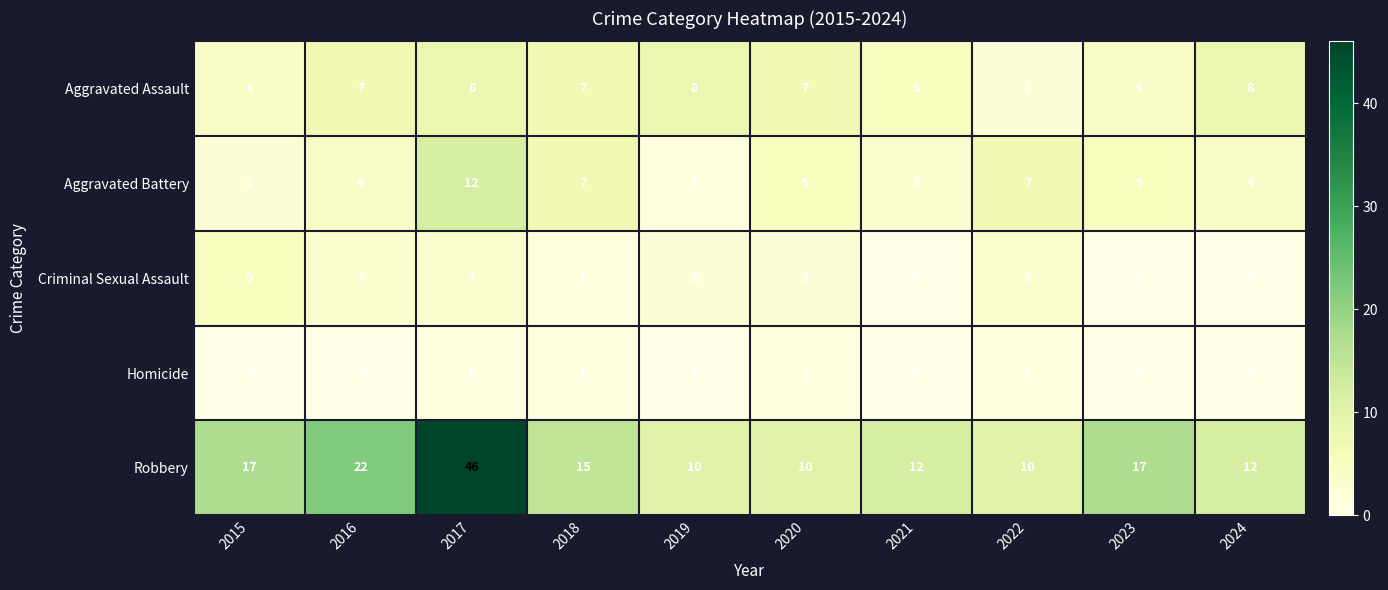

True or false: Aggravated Battery has a value of 1 at 2019.

True